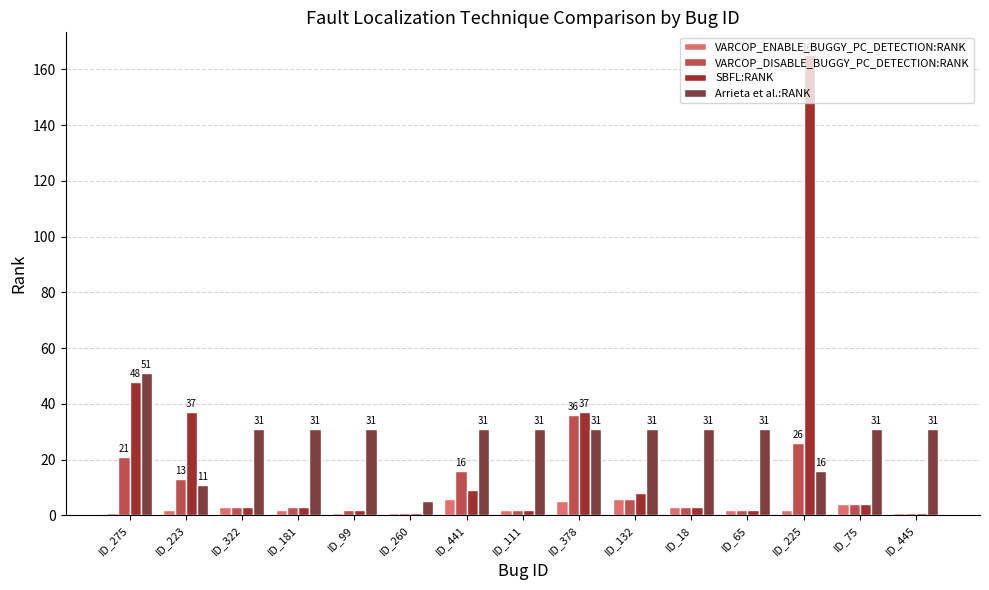

Where is VARCOP_DISABLE_BUGGY_PC_DETECTION:RANK nearest to the value 18?

ID_441